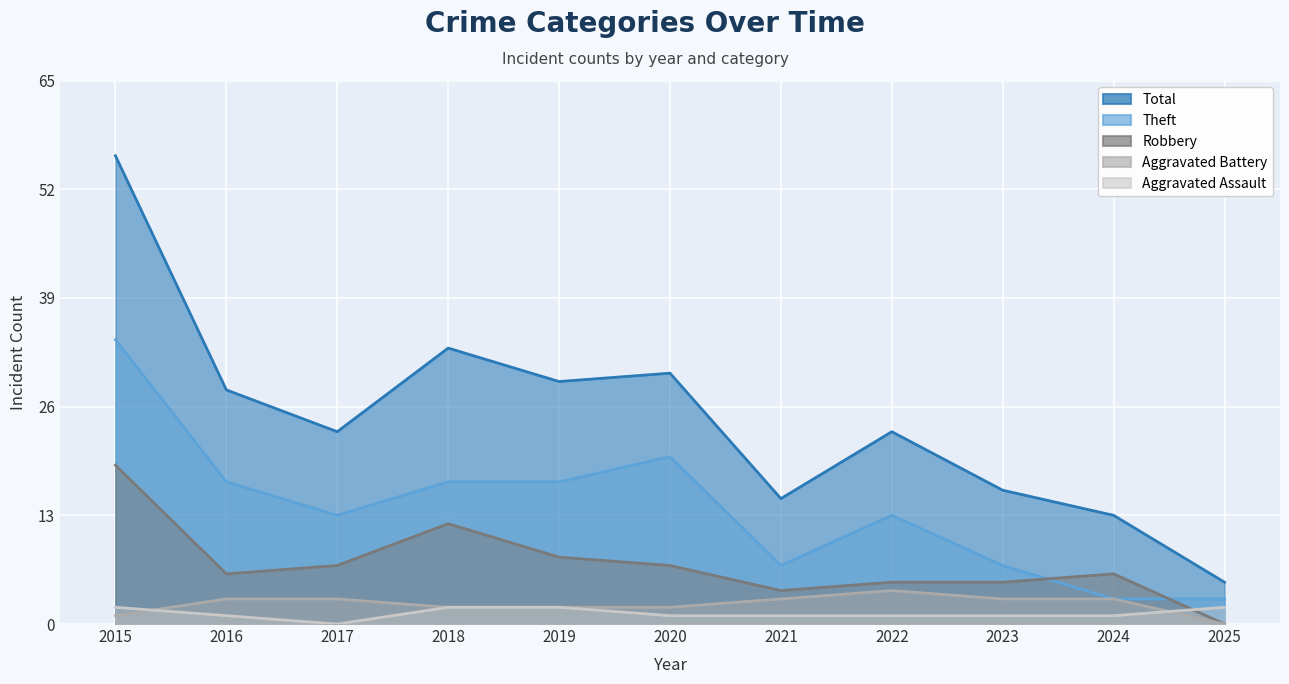

True or false: Theft has more than 1 points higher than both neighbors.

True